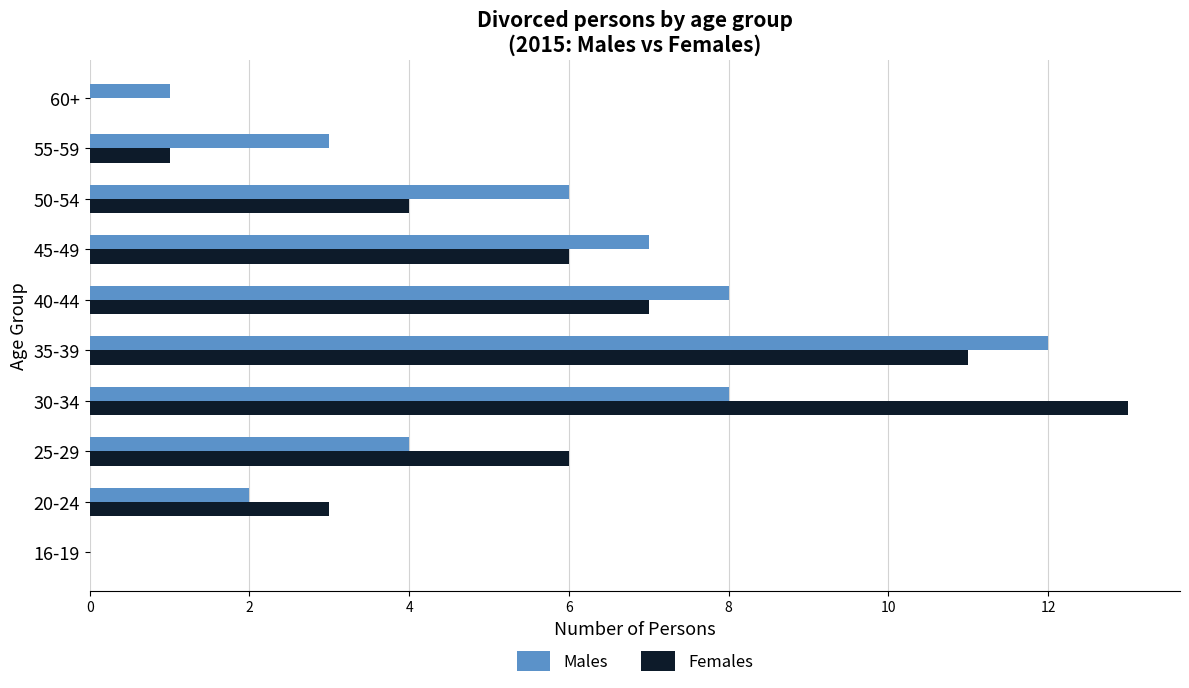

What is the sum of all Males values?

51